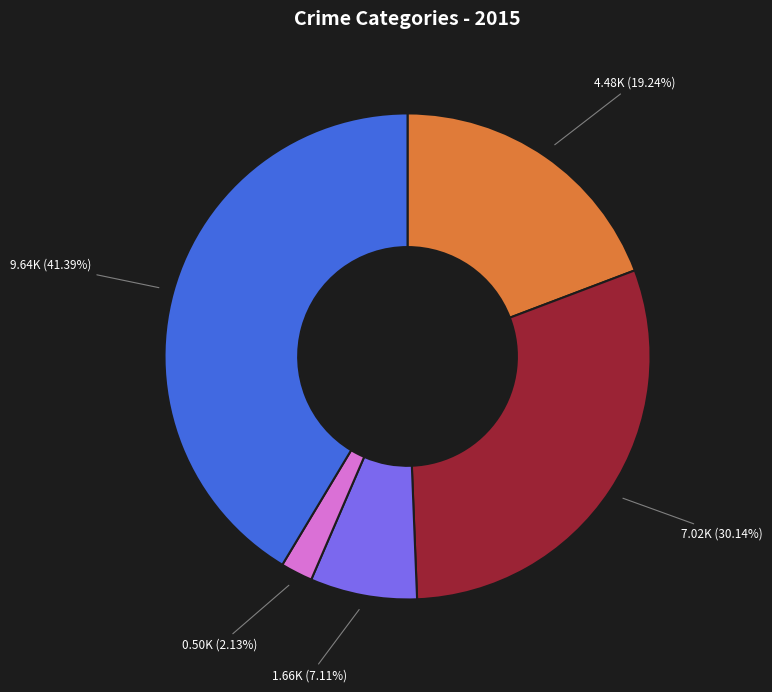

Does any single category account for the majority?

No